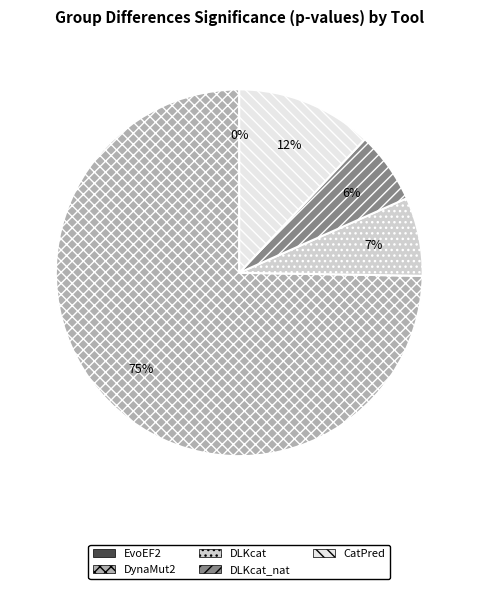

To the nearest percent, what percentage of the pie is DLKcat?

7%